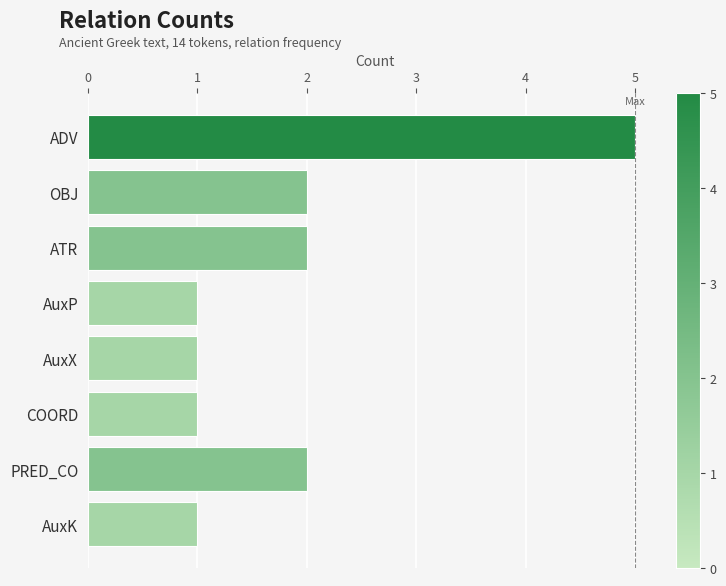

The value at ADV is 5. True or false?

True